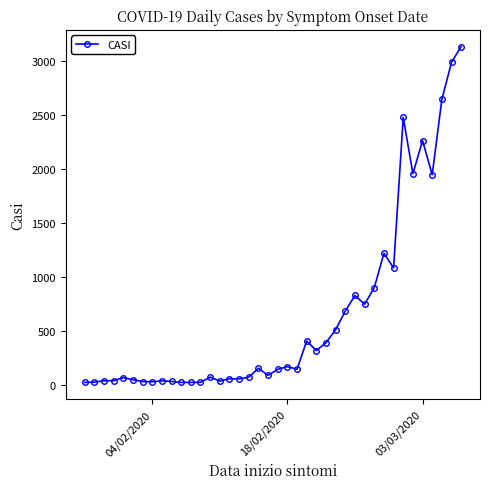

What is the greatest value displayed?

3130